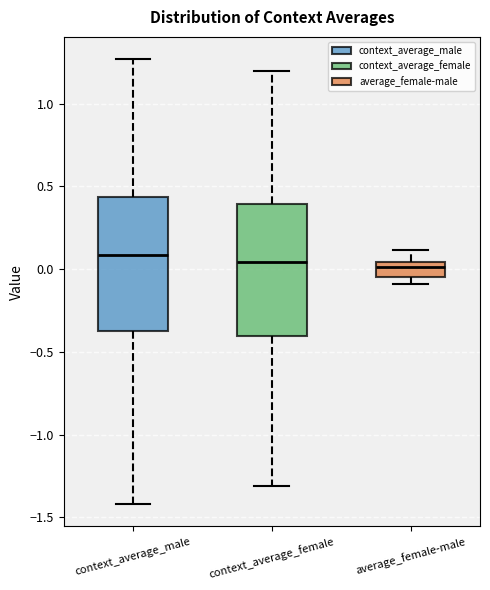

Reading left to right, transcribe this box plot: for each box, give where its median line is, the range the box spans, and where its two whiskers end, as read against the y-axis. The values are not printed on the chart, so give them approximately, as read against the axis.

context_average_male: median 0.10, box -0.40 to 0.45, whiskers -1.40 to 1.25
context_average_female: median 0.05, box -0.40 to 0.40, whiskers -1.30 to 1.20
average_female-male: median 0.00, box -0.05 to 0.05, whiskers -0.10 to 0.10